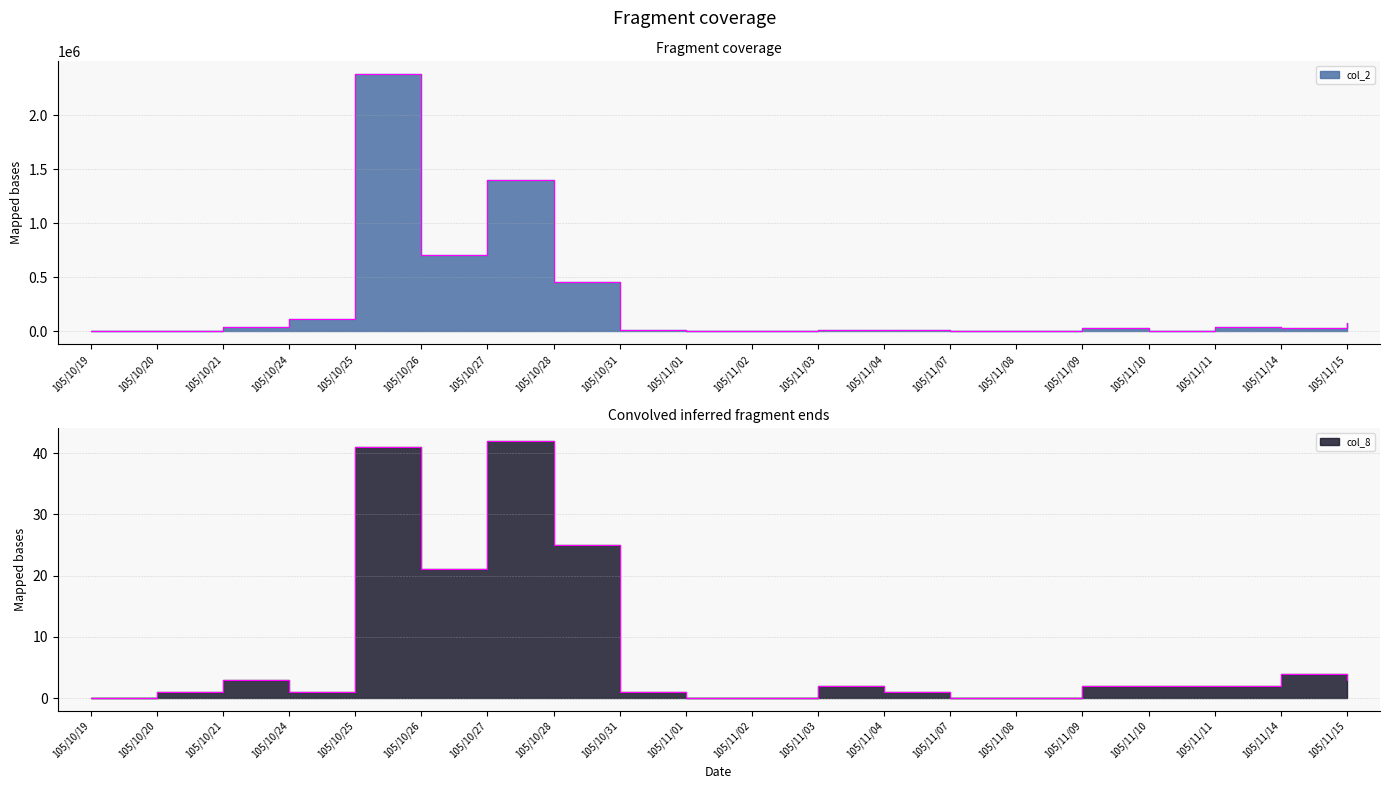

Reading left to right, what are all the values shown in this chart?

col_2: 0	3380	39580	117000	2379570	709540	1400730	453290	7880	0	0	15200	7350	0	0	32150	5600	38000	26570	80050
col_8: 0	1	3	1	41	21	42	25	1	0	0	2	1	0	0	2	2	2	4	3